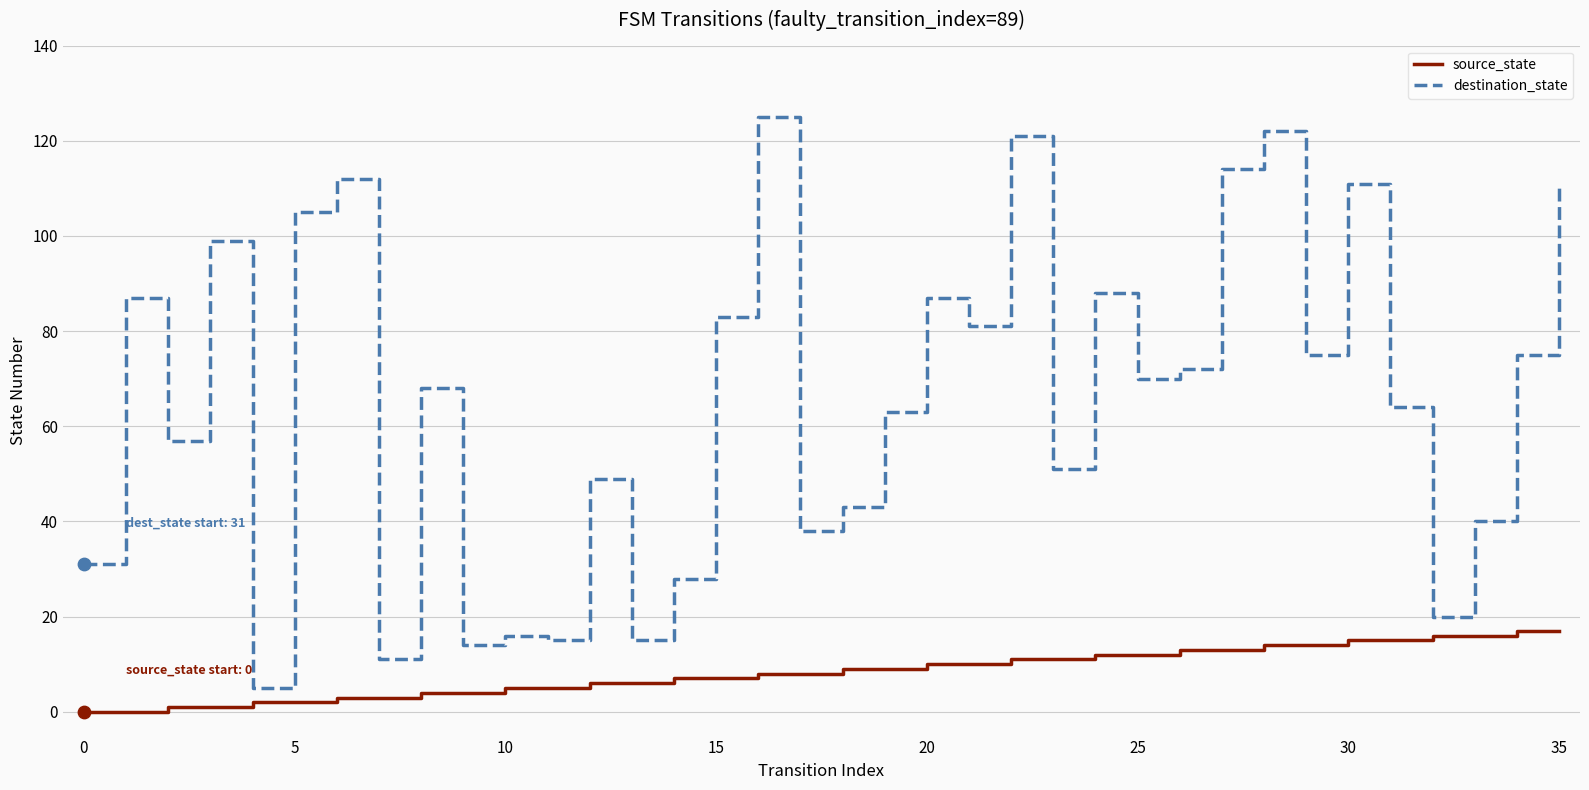

Rank the series by their maximum value, from highest to lowest.

destination_state, source_state